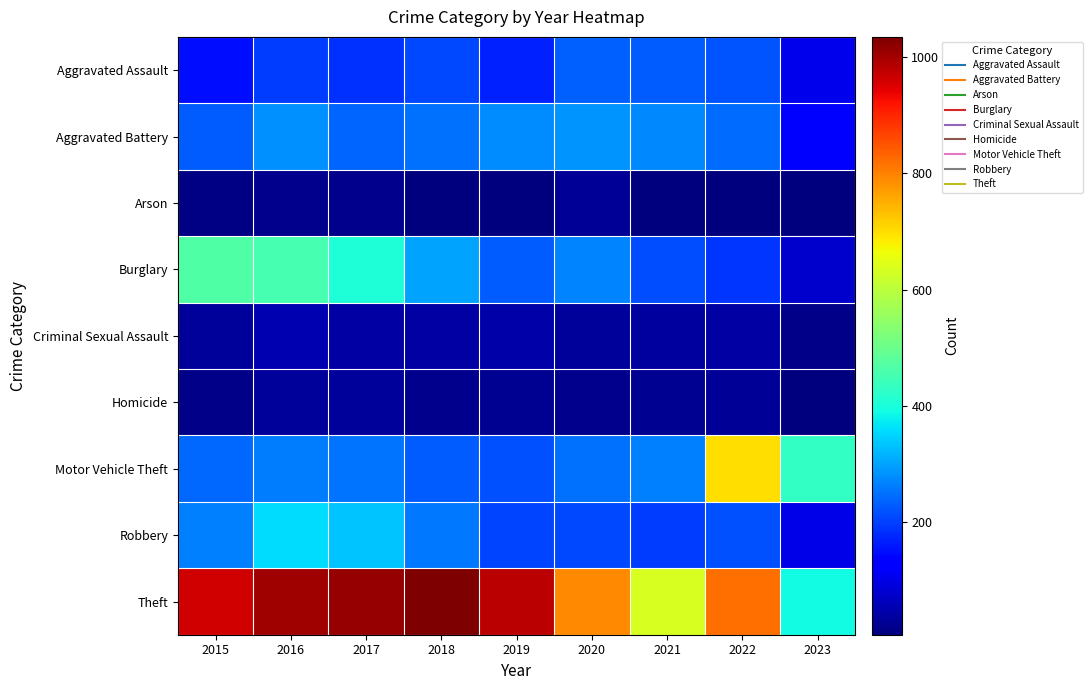

What is the spread (max minus min) of values at 2016?

979